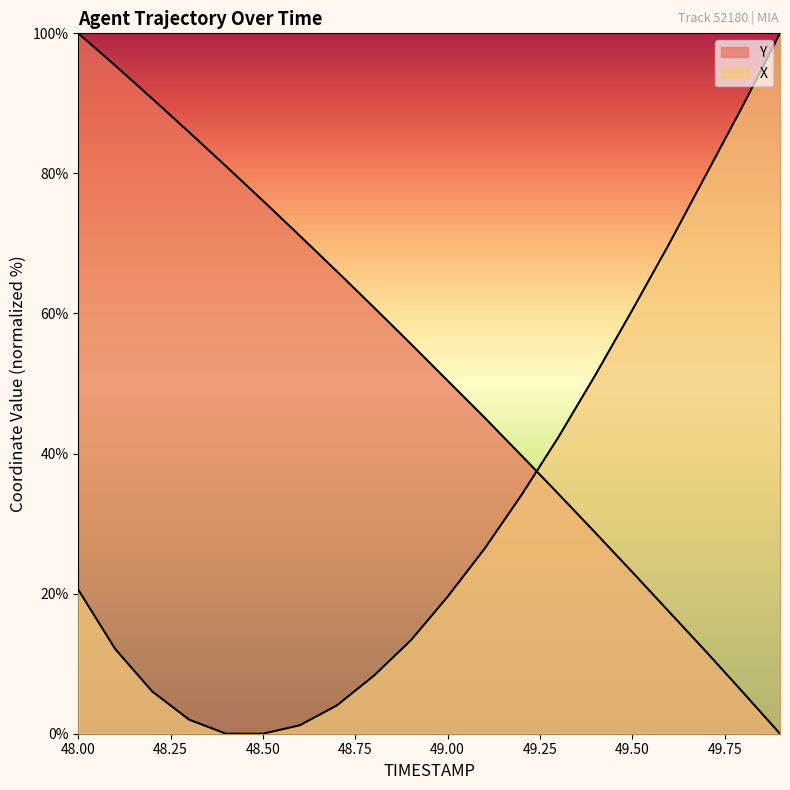

Which category has the highest value across all series?

49.9